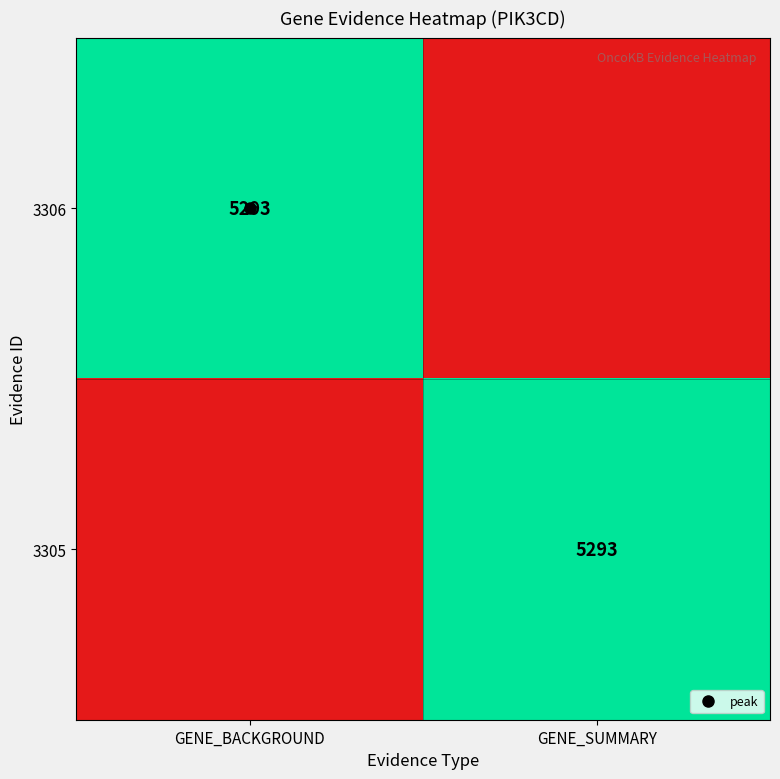

The value of 3305 at GENE_SUMMARY is 1. True or false?

False